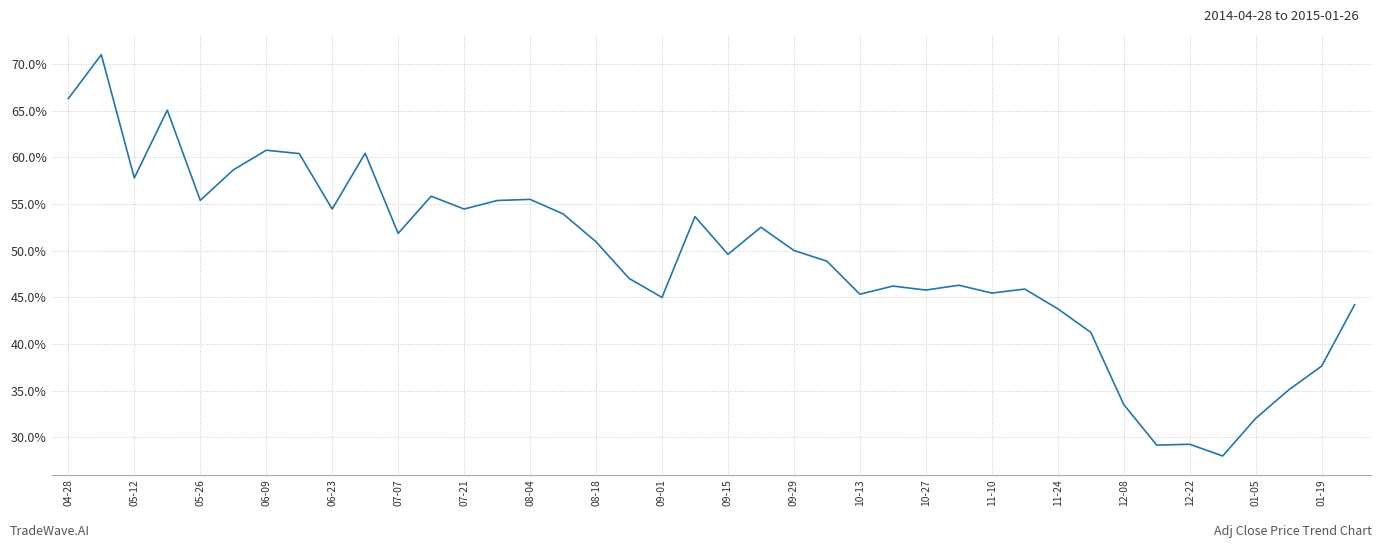

Does the chart have visible grid lines?

Yes